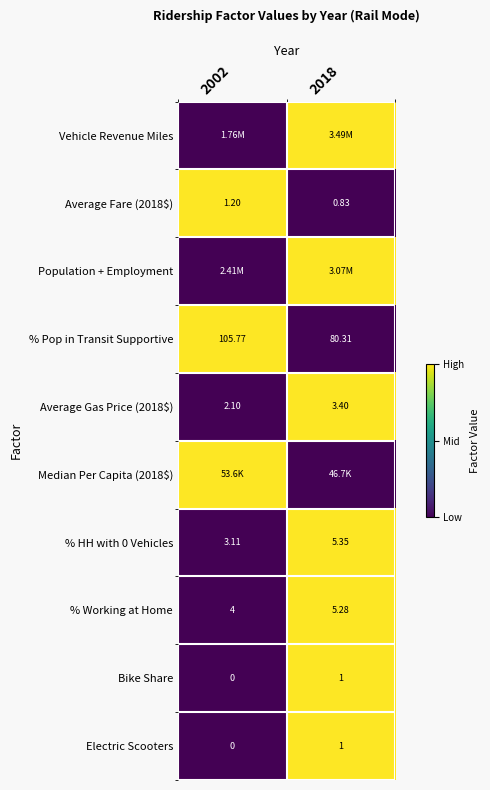

Which series has the widest spread of values?

Vehicle Revenue Miles